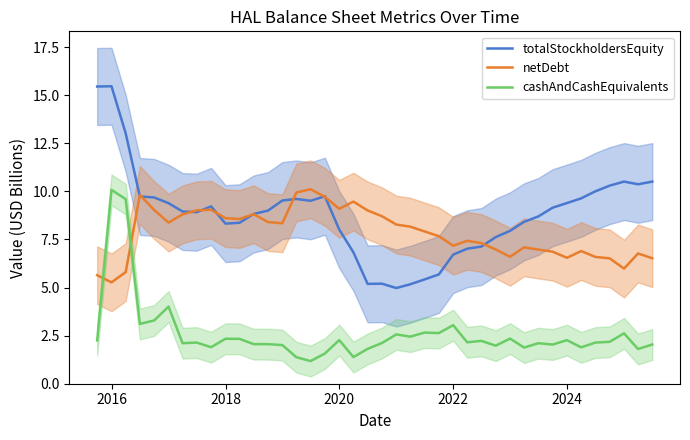

What is the minimum value for cashAndCashEquivalents?

1.2